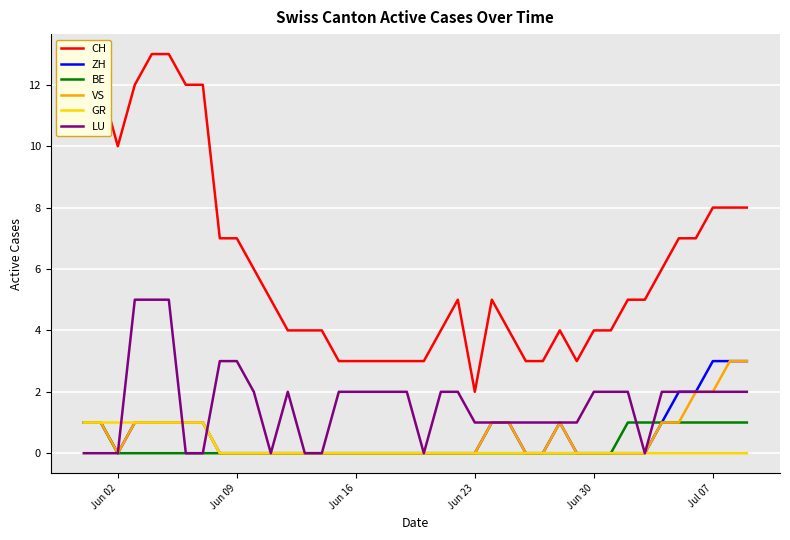

Which series has the largest total across all categories?

CH